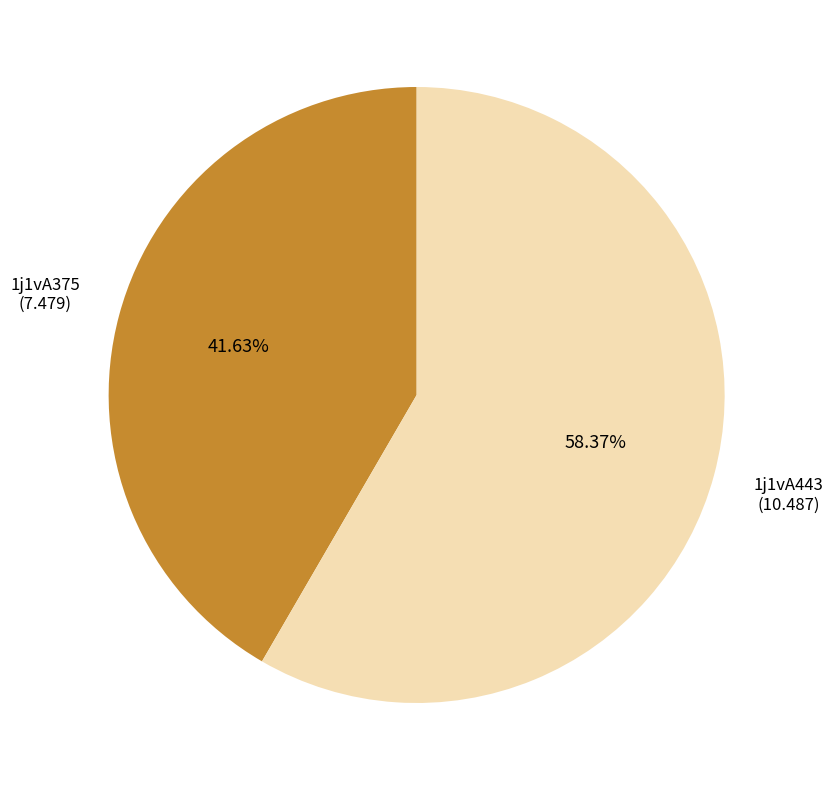

Which has a higher value, 1j1vA375 or 1j1vA443?

1j1vA443